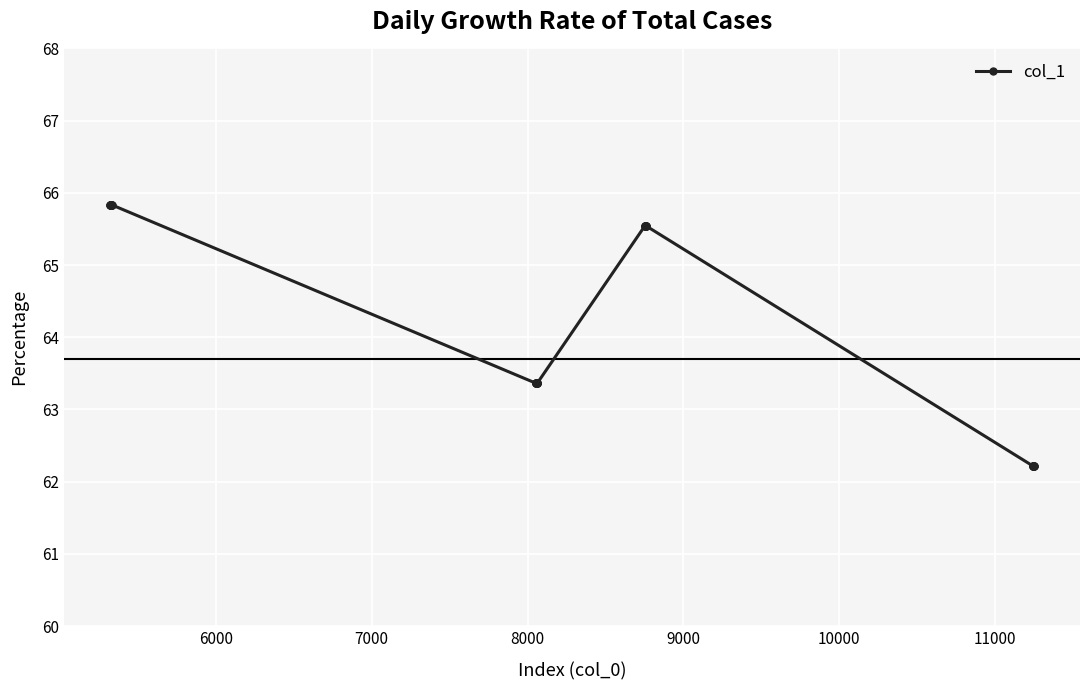

What is the value of the 10th point from the left?

65.8